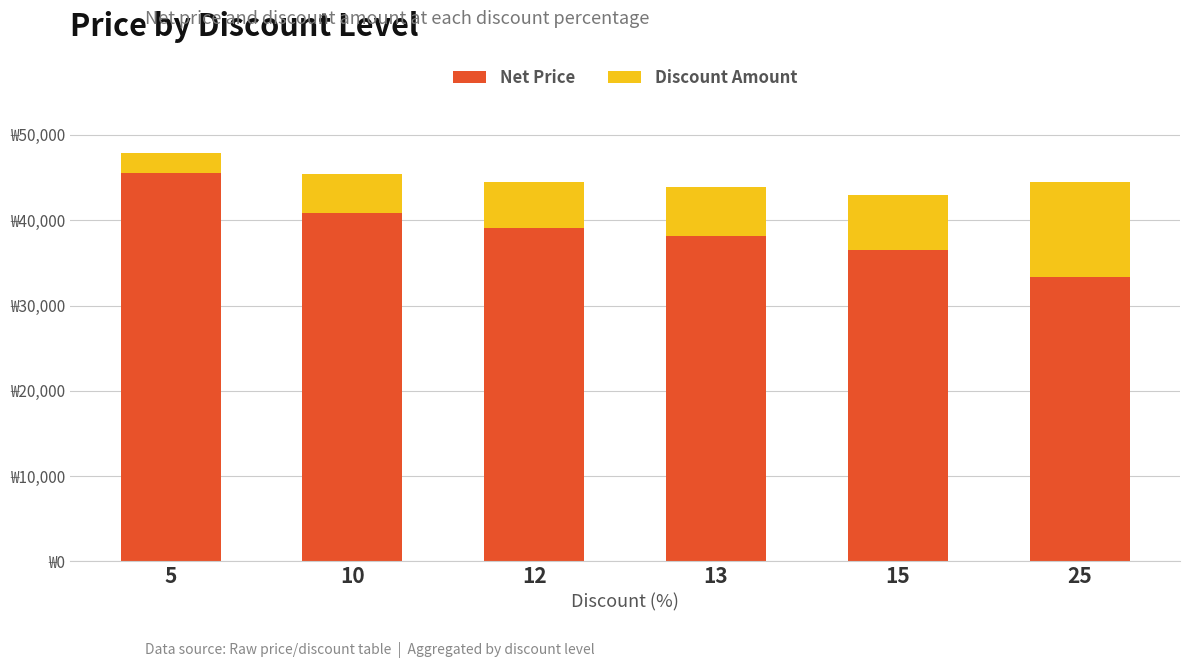

Does the chart contain stacked bars?

Yes